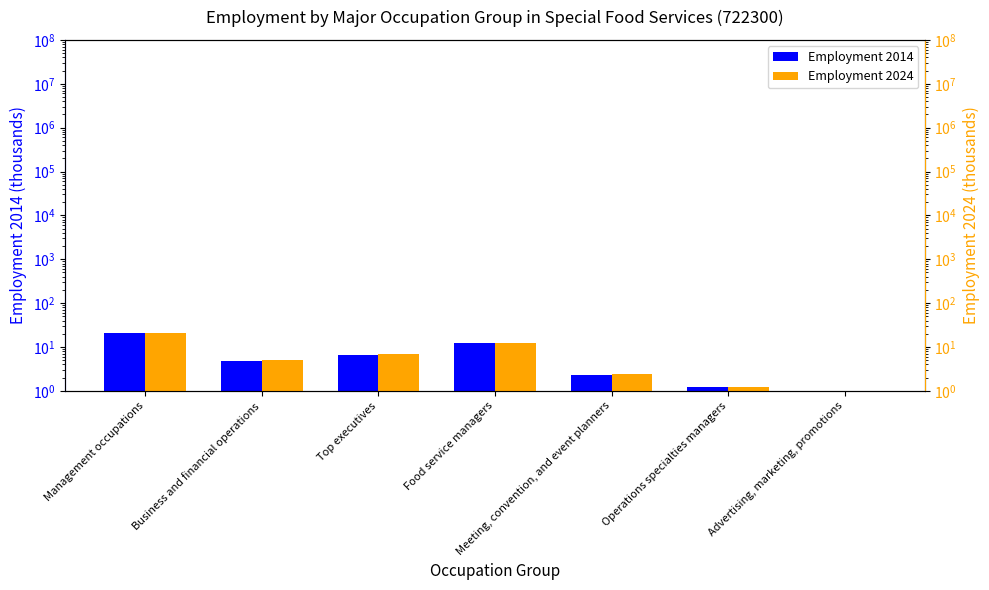

Is the value of Employment 2014 at Food service managers greater than the value of Employment 2024 at Food service managers?

No